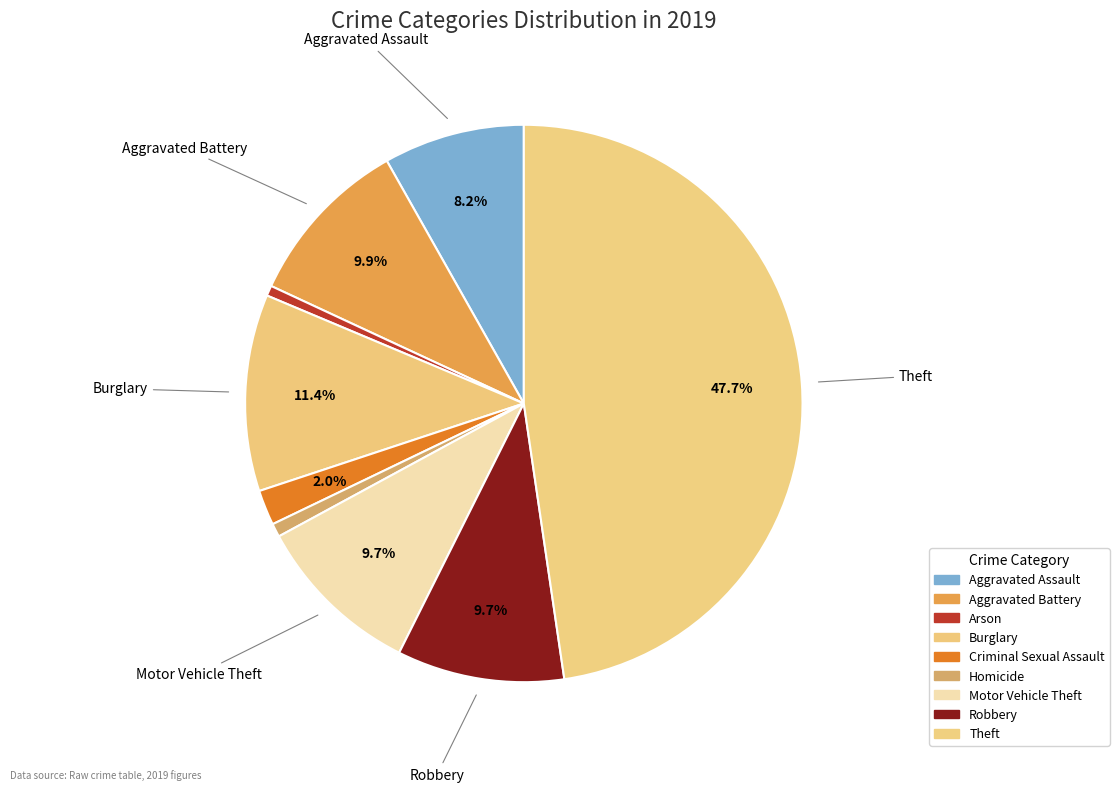

Is Aggravated Assault the majority of the pie?

No